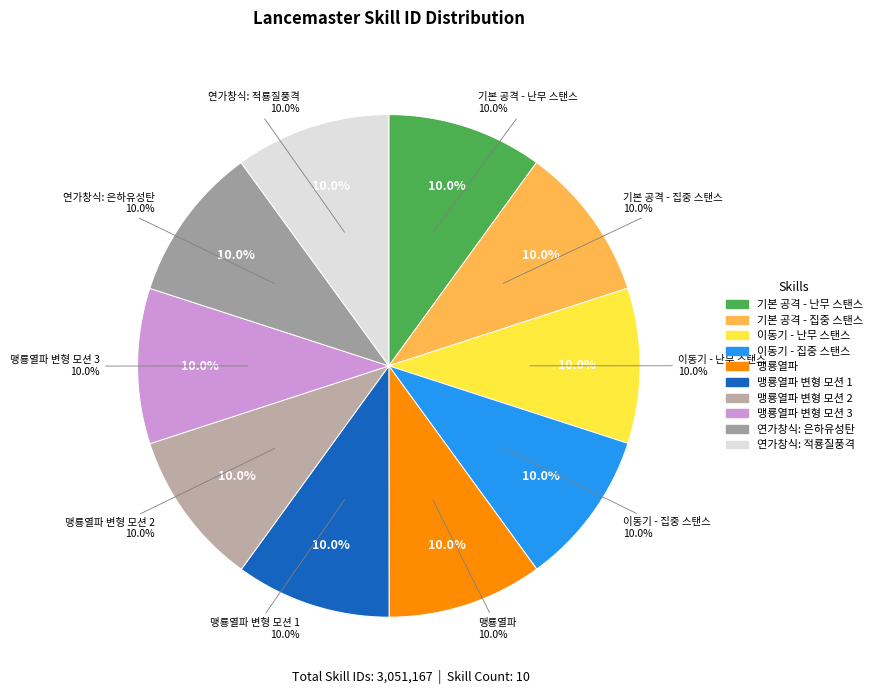

What is the smallest slice in the pie chart?

기본 공격 - 난무 스탠스